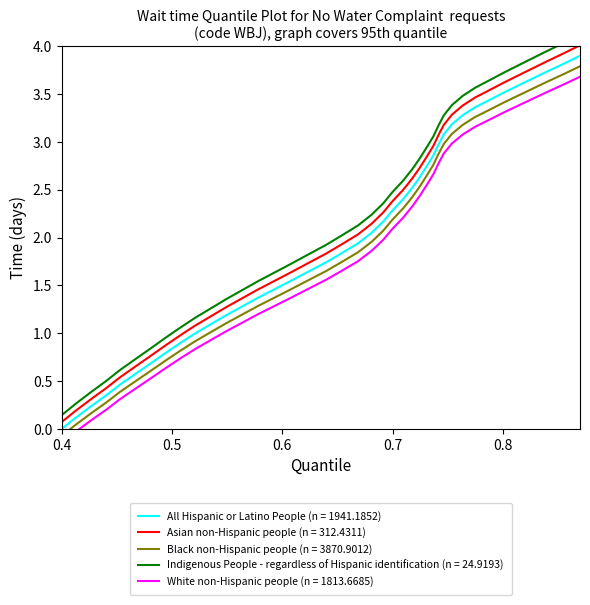

What is the maximum value for Asian non-Hispanic people (n = 312.4311)?

4.0